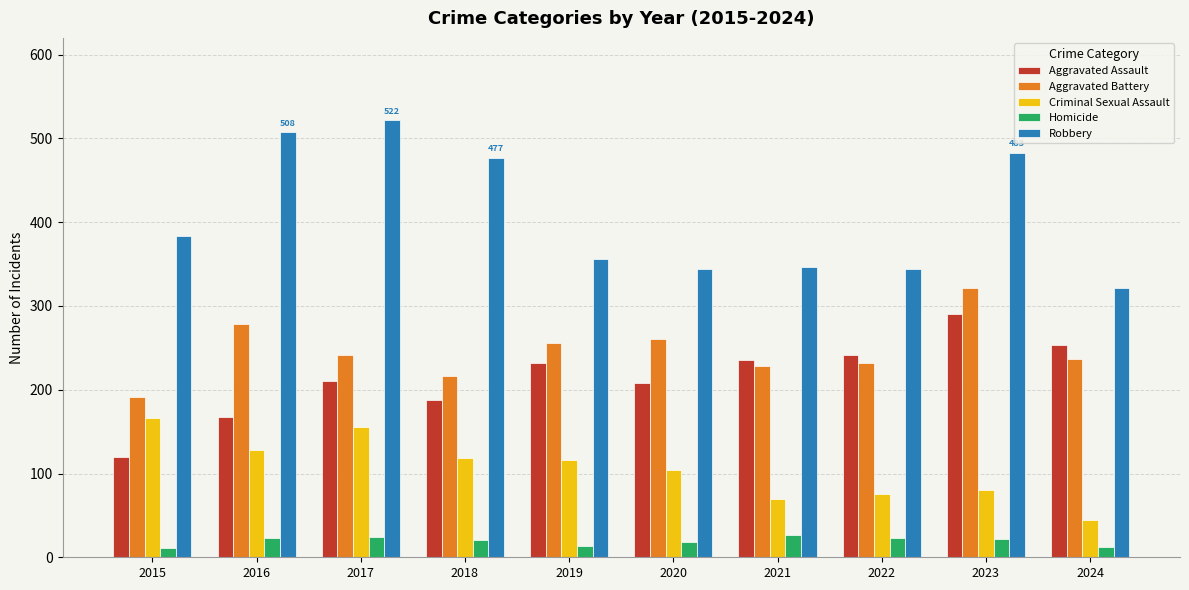

True or false: Homicide has a value of 26 at 2021.

True